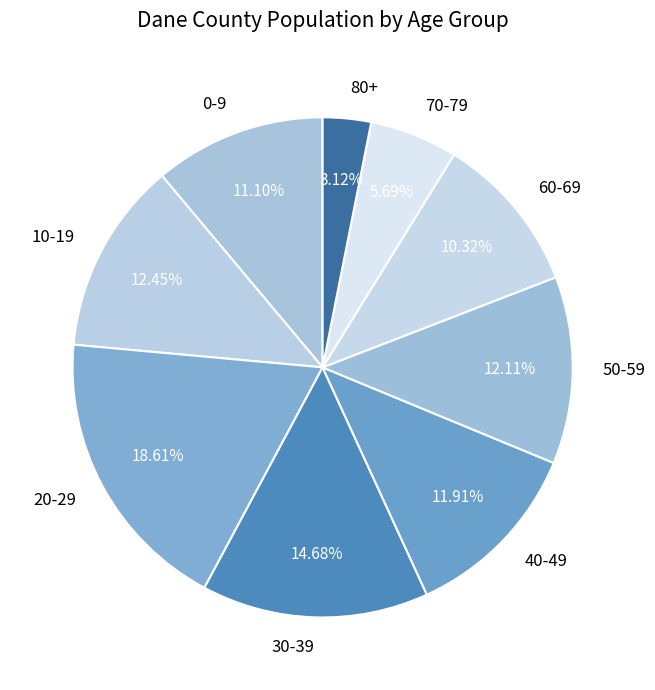

Which slice is the largest?

20-29